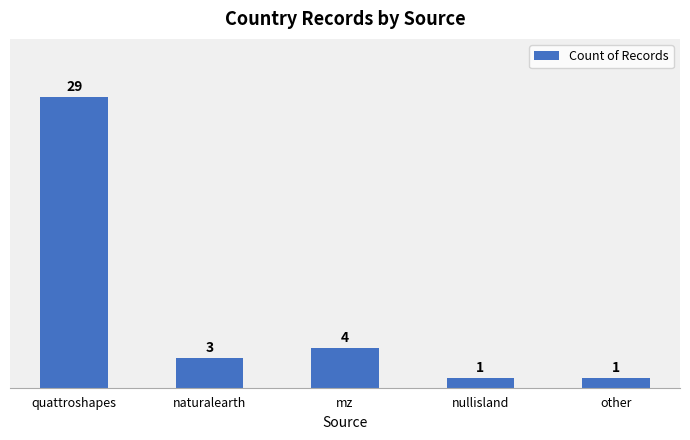

Does the chart contain stacked bars?

No